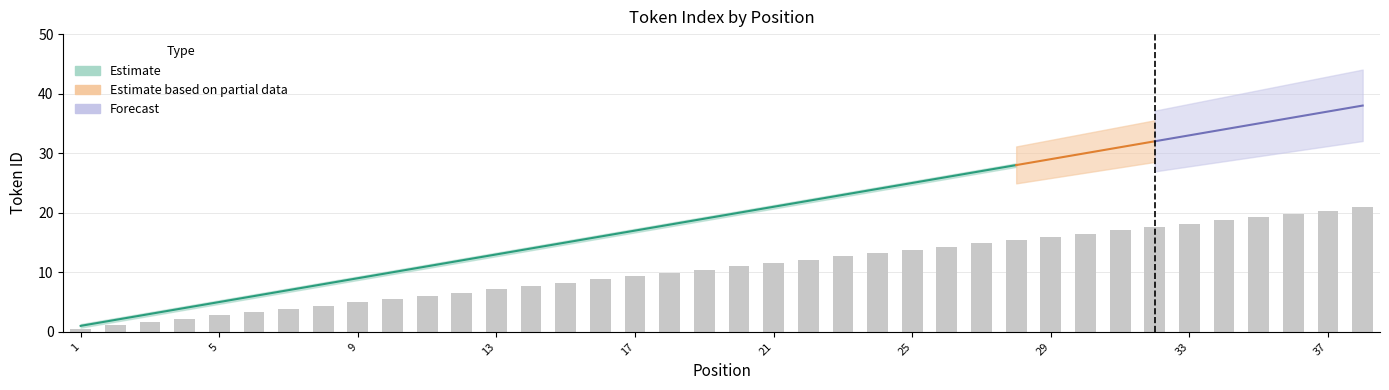

Count the number of categories in the chart.

38